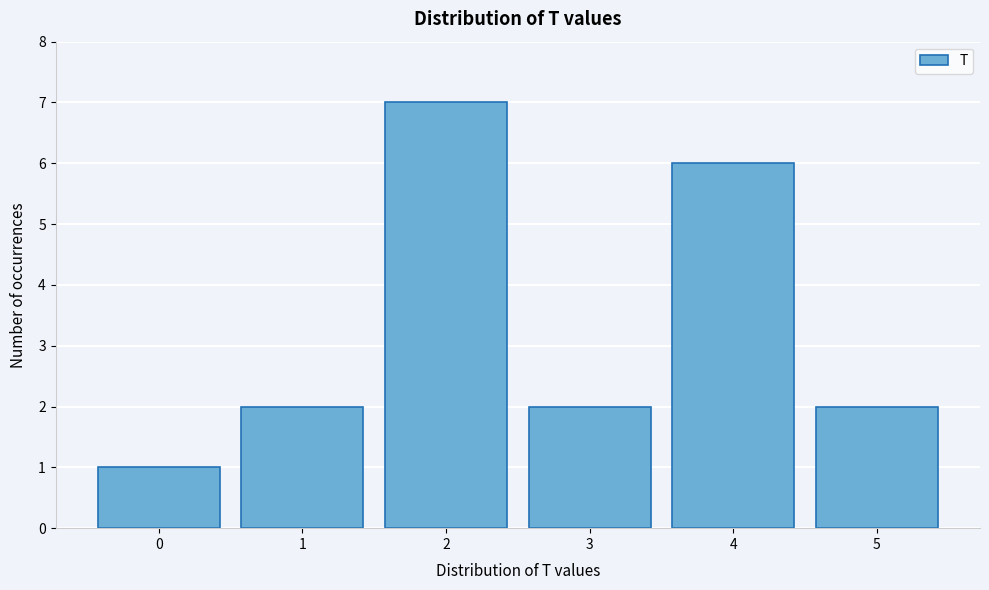

Which range on the x-axis has the tallest bar?

1.5 to 2.5